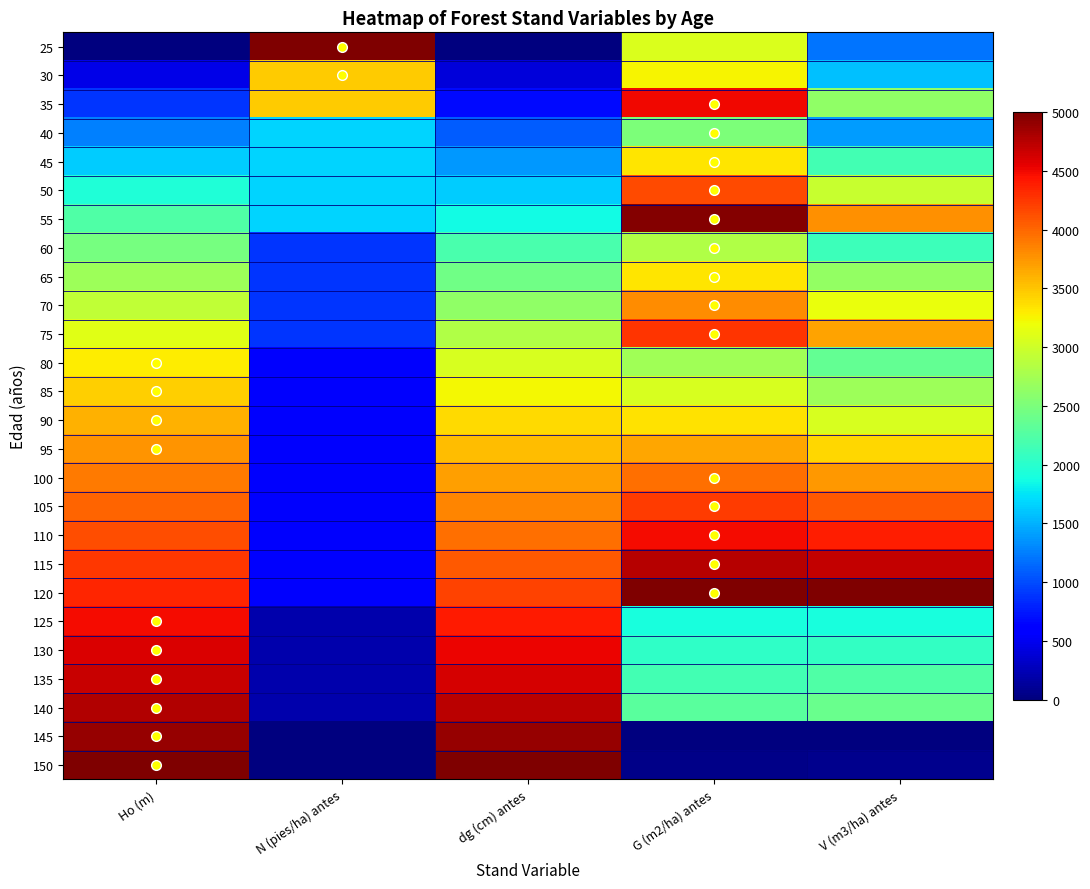

Reading right to left, extract all data points from this chart.

25: V (m3/ha) antes=1192.3	G (m2/ha) antes=3076.1	dg (cm) antes=0.0	N (pies/ha) antes=5000.0	Ho (m)=0.0
30: V (m3/ha) antes=1575.7	G (m2/ha) antes=3255.4	dg (cm) antes=407.4	N (pies/ha) antes=3458.8	Ho (m)=467.4
35: V (m3/ha) antes=2624.3	G (m2/ha) antes=4494.6	dg (cm) antes=679.0	N (pies/ha) antes=3458.8	Ho (m)=891.3
40: V (m3/ha) antes=1402.2	G (m2/ha) antes=2505.4	dg (cm) antes=1092.8	N (pies/ha) antes=1660.7	Ho (m)=1260.9
45: V (m3/ha) antes=2165.7	G (m2/ha) antes=3320.7	dg (cm) antes=1370.8	N (pies/ha) antes=1660.7	Ho (m)=1630.4
50: V (m3/ha) antes=2966.9	G (m2/ha) antes=4146.7	dg (cm) antes=1631.1	N (pies/ha) antes=1660.7	Ho (m)=1945.7
55: V (m3/ha) antes=3786.7	G (m2/ha) antes=4972.8	dg (cm) antes=1872.0	N (pies/ha) antes=1660.7	Ho (m)=2228.3
60: V (m3/ha) antes=2127.1	G (m2/ha) antes=2831.5	dg (cm) antes=2206.6	N (pies/ha) antes=887.6	Ho (m)=2467.4
65: V (m3/ha) antes=2648.6	G (m2/ha) antes=3320.7	dg (cm) antes=2424.8	N (pies/ha) antes=887.6	Ho (m)=2706.5
70: V (m3/ha) antes=3165.7	G (m2/ha) antes=3804.3	dg (cm) antes=2628.5	N (pies/ha) antes=887.6	Ho (m)=2913.0
75: V (m3/ha) antes=3677.3	G (m2/ha) antes=4271.7	dg (cm) antes=2817.7	N (pies/ha) antes=887.6	Ho (m)=3108.7
80: V (m3/ha) antes=2345.9	G (m2/ha) antes=2733.7	dg (cm) antes=3055.3	N (pies/ha) antes=549.4	Ho (m)=3282.6
85: V (m3/ha) antes=2706.1	G (m2/ha) antes=3048.9	dg (cm) antes=3231.5	N (pies/ha) antes=549.4	Ho (m)=3456.5
90: V (m3/ha) antes=3058.6	G (m2/ha) antes=3358.7	dg (cm) antes=3396.4	N (pies/ha) antes=549.4	Ho (m)=3608.7
95: V (m3/ha) antes=3403.3	G (m2/ha) antes=3657.6	dg (cm) antes=3550.0	N (pies/ha) antes=549.4	Ho (m)=3760.9
100: V (m3/ha) antes=3739.2	G (m2/ha) antes=3945.7	dg (cm) antes=3693.8	N (pies/ha) antes=549.4	Ho (m)=3891.3
105: V (m3/ha) antes=4066.3	G (m2/ha) antes=4222.8	dg (cm) antes=3831.2	N (pies/ha) antes=549.4	Ho (m)=4010.9
110: V (m3/ha) antes=4385.6	G (m2/ha) antes=4489.1	dg (cm) antes=3958.9	N (pies/ha) antes=549.4	Ho (m)=4130.4
115: V (m3/ha) antes=4697.2	G (m2/ha) antes=4750.0	dg (cm) antes=4081.8	N (pies/ha) antes=549.4	Ho (m)=4239.1
120: V (m3/ha) antes=5000.0	G (m2/ha) antes=5000.0	dg (cm) antes=4196.6	N (pies/ha) antes=549.4	Ho (m)=4337.0
125: V (m3/ha) antes=1897.2	G (m2/ha) antes=1896.7	dg (cm) antes=4397.0	N (pies/ha) antes=206.0	Ho (m)=4489.1
130: V (m3/ha) antes=2064.1	G (m2/ha) antes=2032.6	dg (cm) antes=4515.0	N (pies/ha) antes=206.0	Ho (m)=4597.8
135: V (m3/ha) antes=2227.6	G (m2/ha) antes=2163.0	dg (cm) antes=4628.2	N (pies/ha) antes=206.0	Ho (m)=4684.8
140: V (m3/ha) antes=2386.7	G (m2/ha) antes=2288.0	dg (cm) antes=4734.9	N (pies/ha) antes=206.0	Ho (m)=4782.6
145: V (m3/ha) antes=0.0	G (m2/ha) antes=0.0	dg (cm) antes=4891.7	N (pies/ha) antes=0.0	Ho (m)=4902.2
150: V (m3/ha) antes=67.4	G (m2/ha) antes=54.3	dg (cm) antes=5000.0	N (pies/ha) antes=0.0	Ho (m)=5000.0